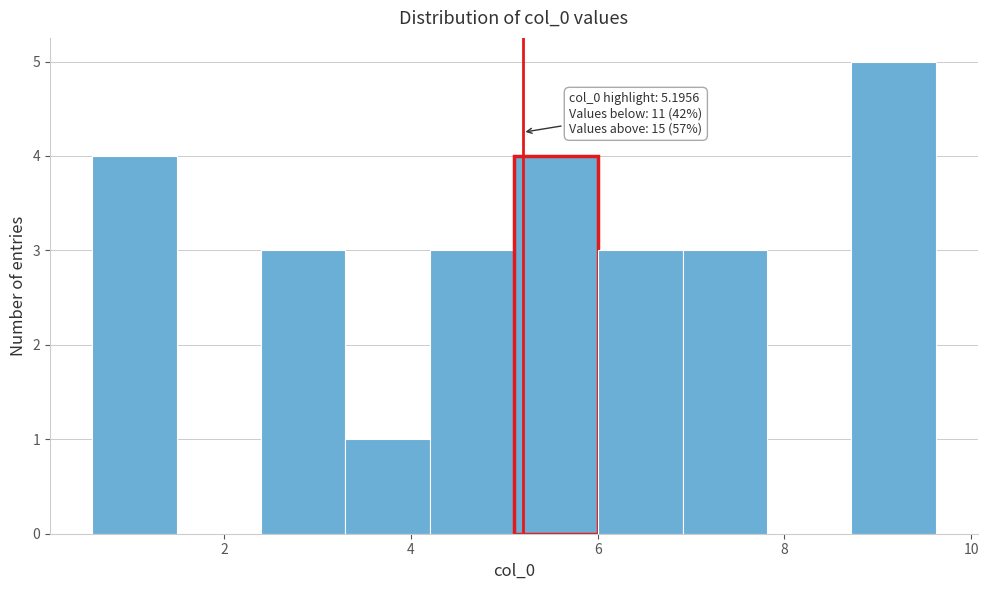

Over which range of the x-axis is the bar tallest?

8.8 to 9.6